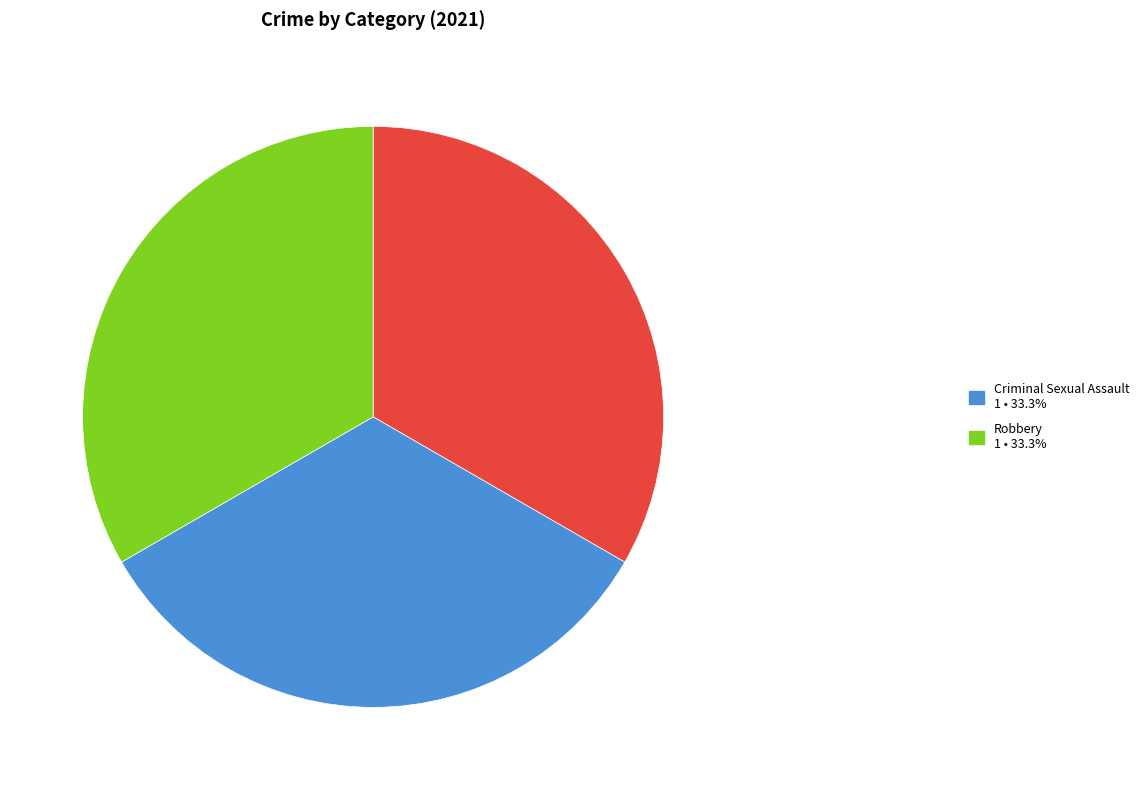

Is there a majority slice in this chart?

No